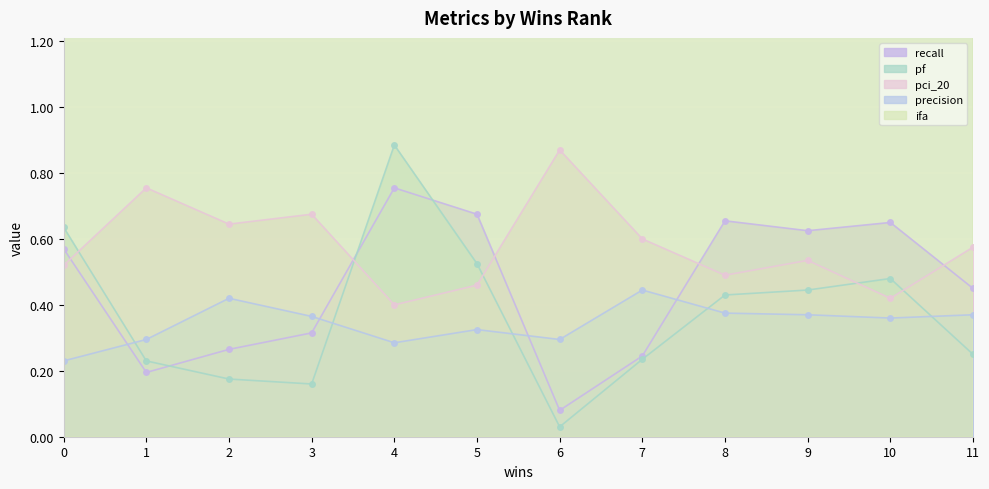

At which category does precision reach its first local valley?

4